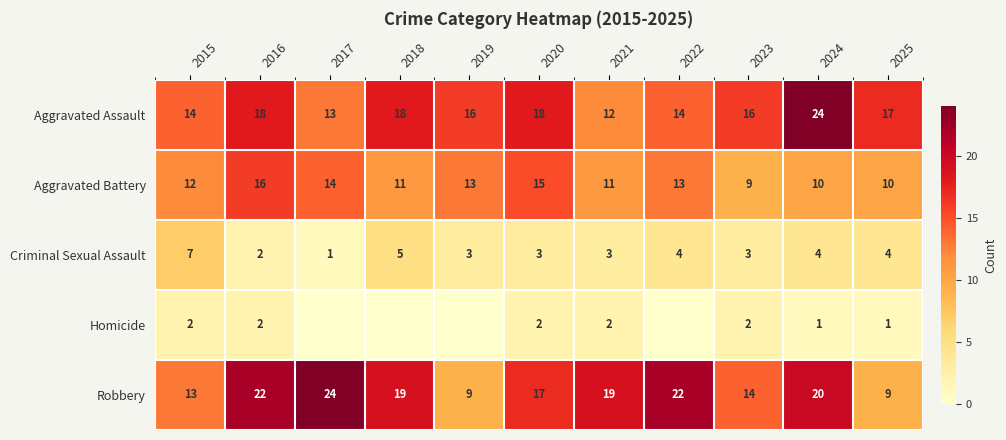

What is the minimum value for Robbery?

9